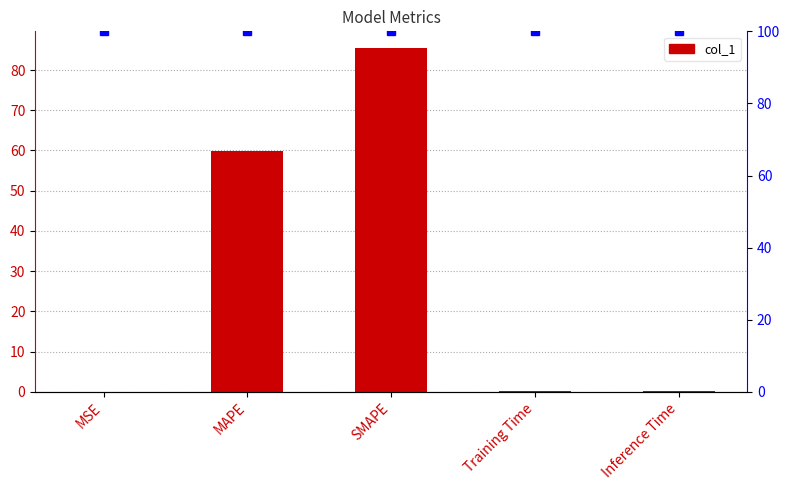

Reading right to left, extract all data points from this chart.

0.2	0.2	85.4	59.8	0.0